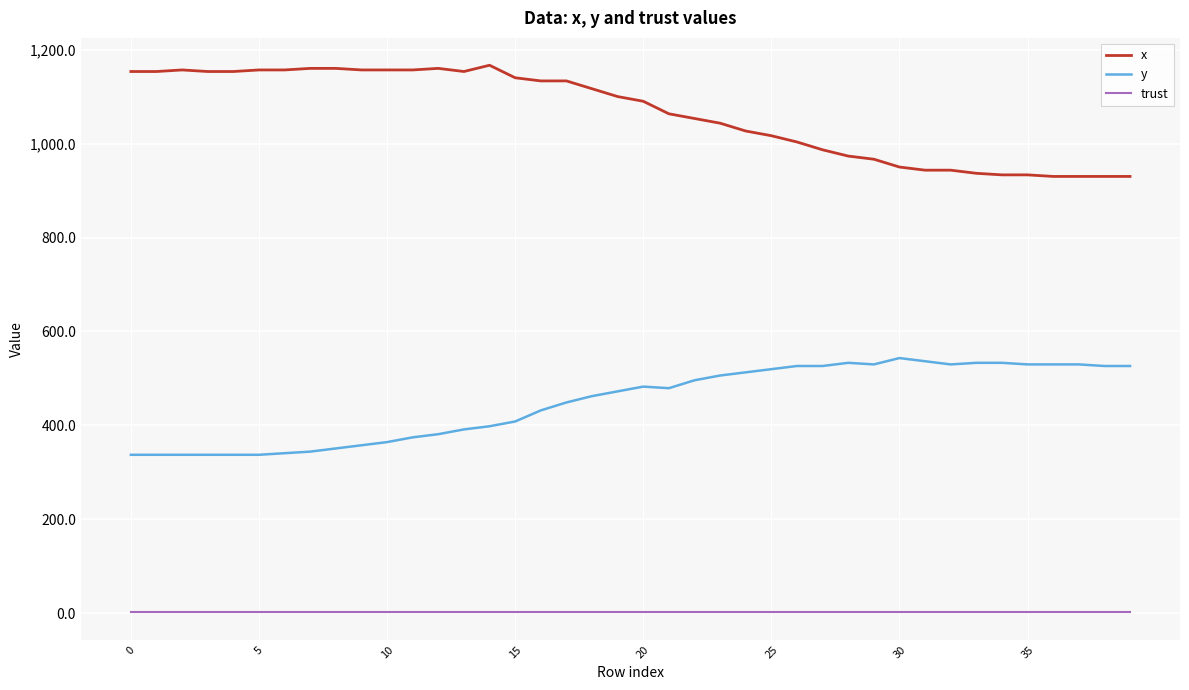

What is the lowest value of the x series?

930.0